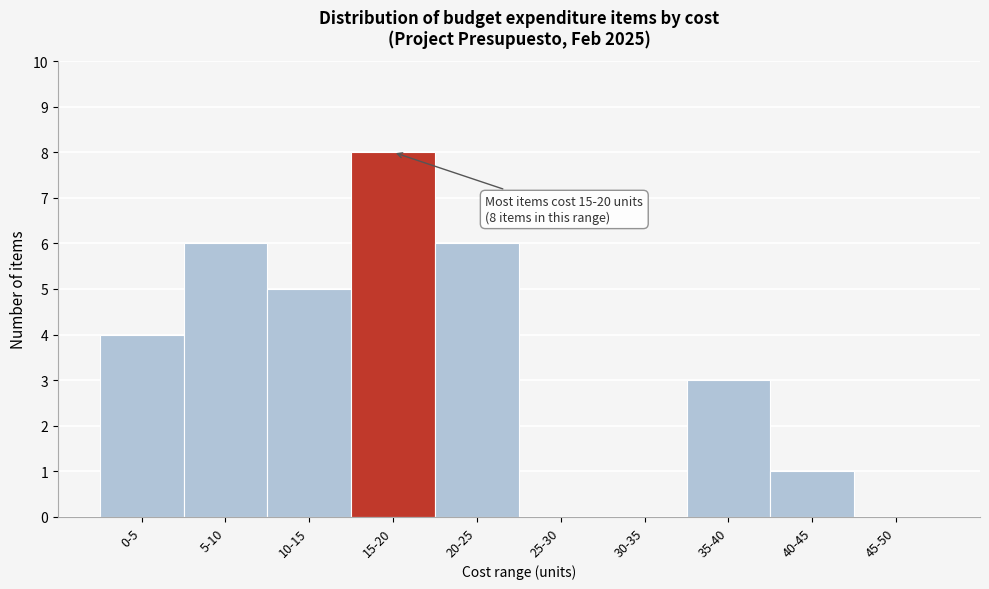

Reading left to right, what are all the values shown in this chart?

0-5=4	5-10=6	10-15=5	15-20=8	20-25=6	25-30=0	30-35=0	35-40=3	40-45=1	45-50=0